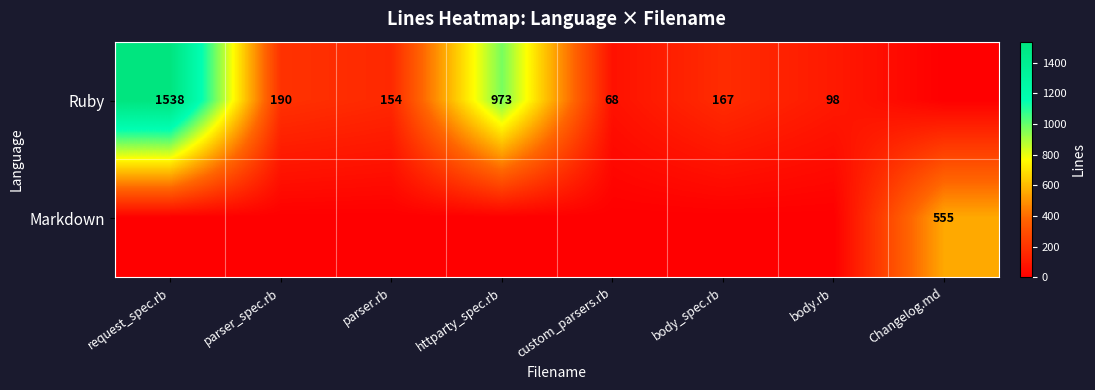

Between request_spec.rb and Changelog.md, which is larger?

request_spec.rb